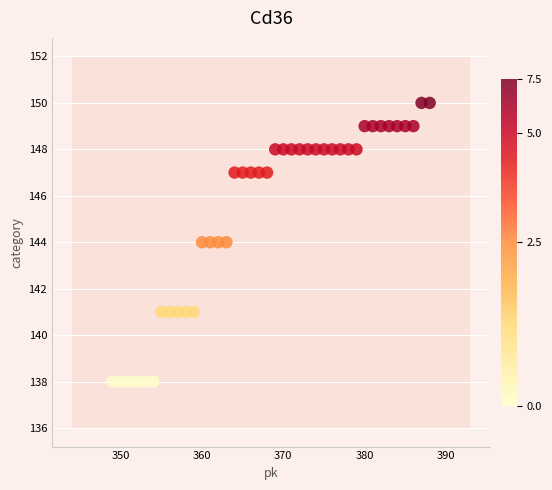

What is the range of Y values (max minus min)?

12